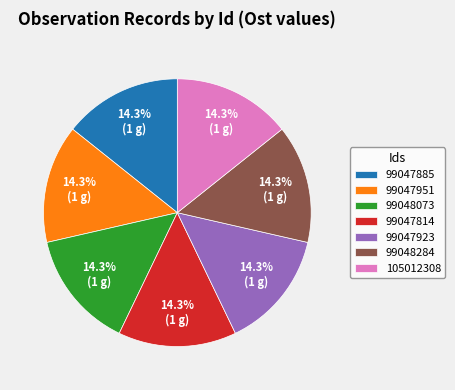

Approximately how many times larger is the value at 99047814 compared to 99047885?

1.0